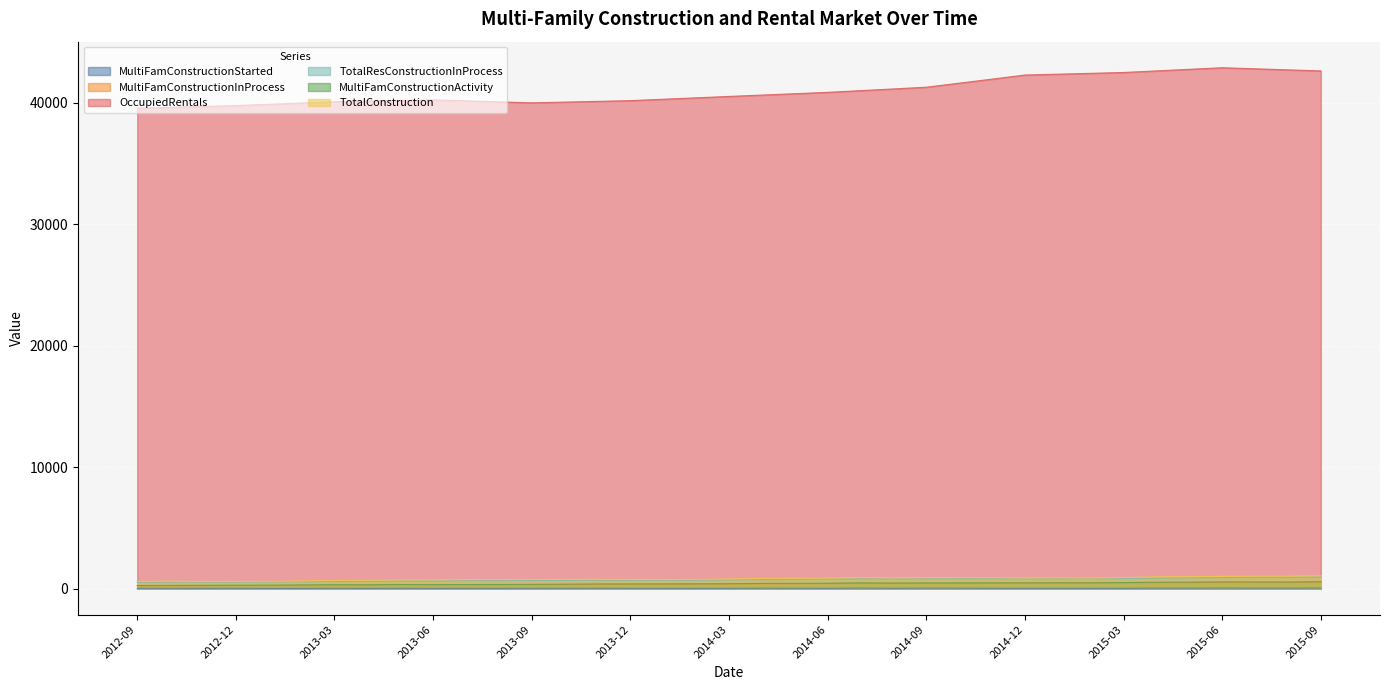

What is the difference between the maximum and minimum values in the MultiFamConstructionStarted series?

26.9